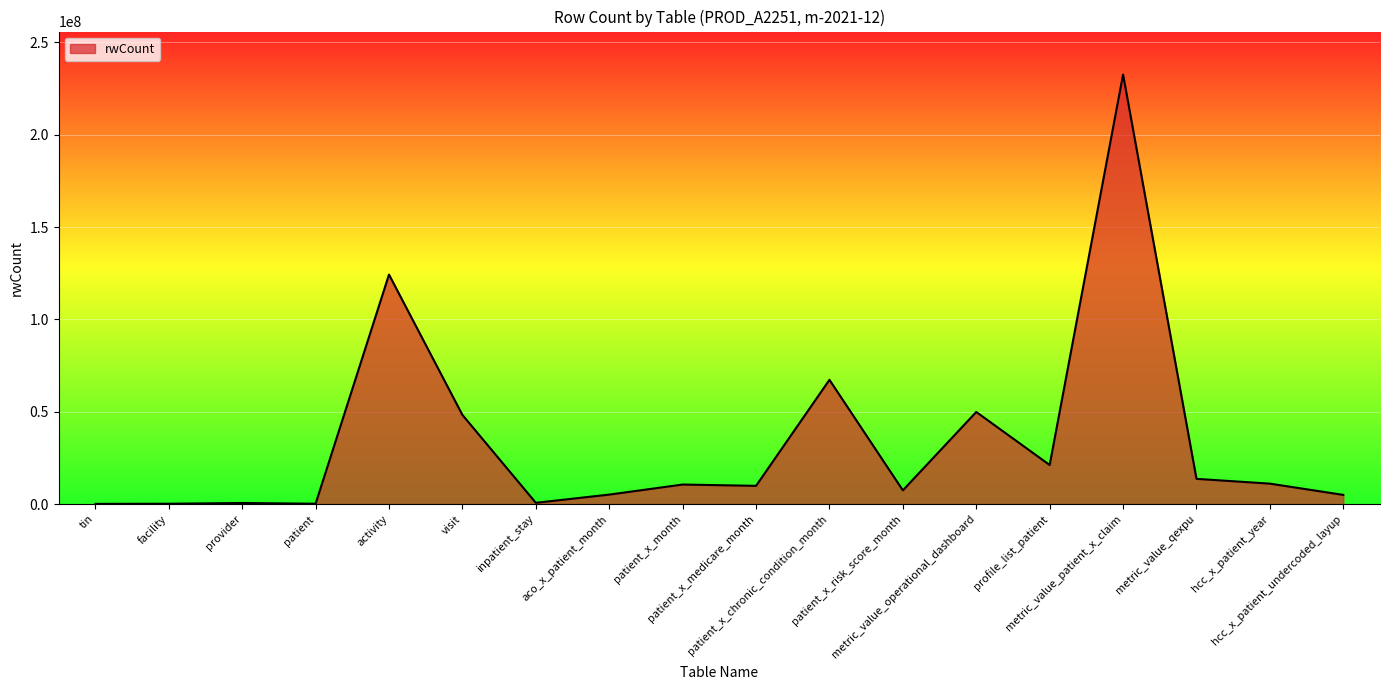

At which label does the data first exceed 10582503?

activity